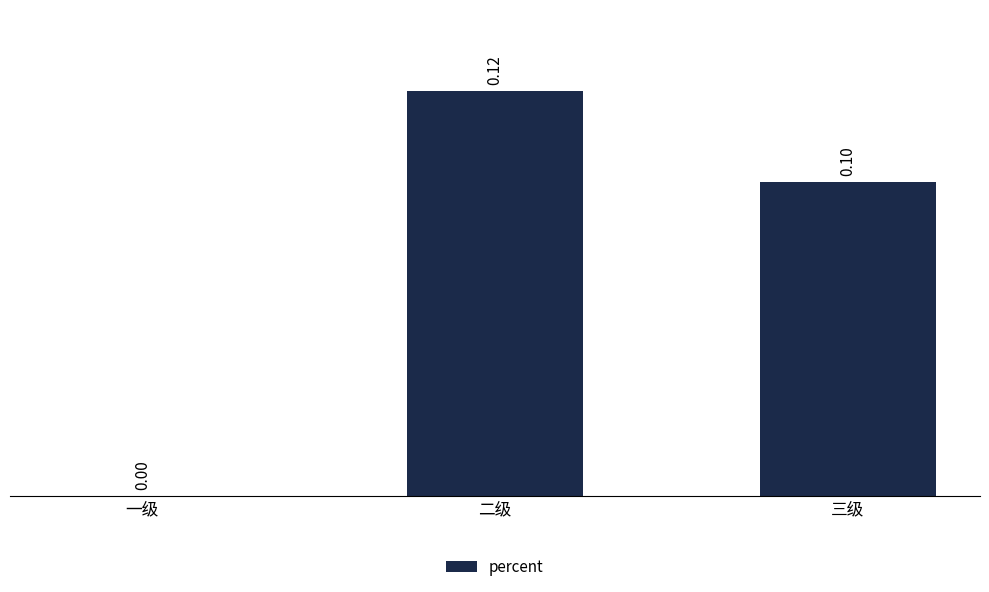

Which has a higher value, 一级 or 二级?

二级